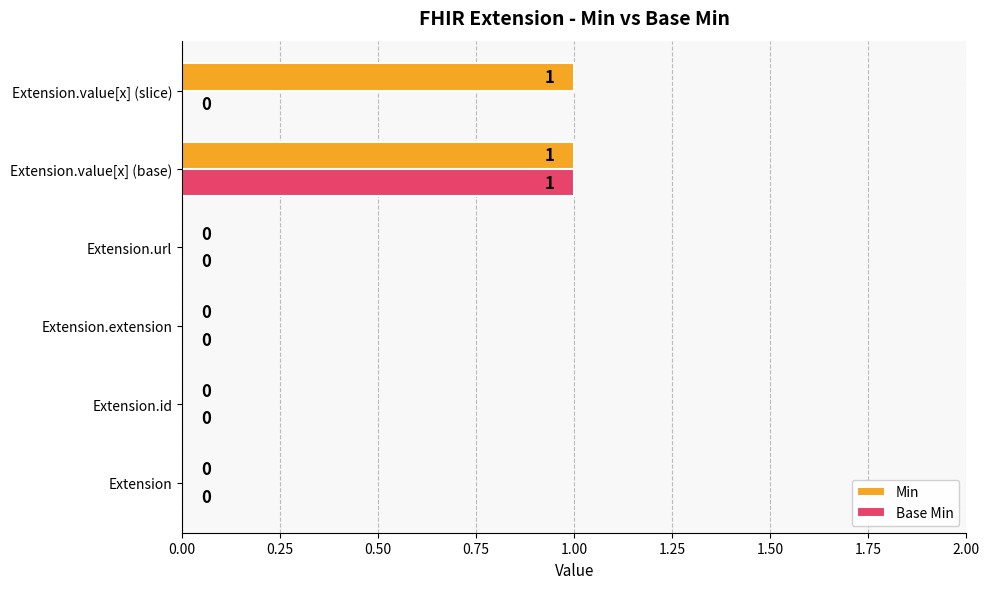

Between Extension.url and Extension.value[x] (slice), which series saw the biggest shift?

Min